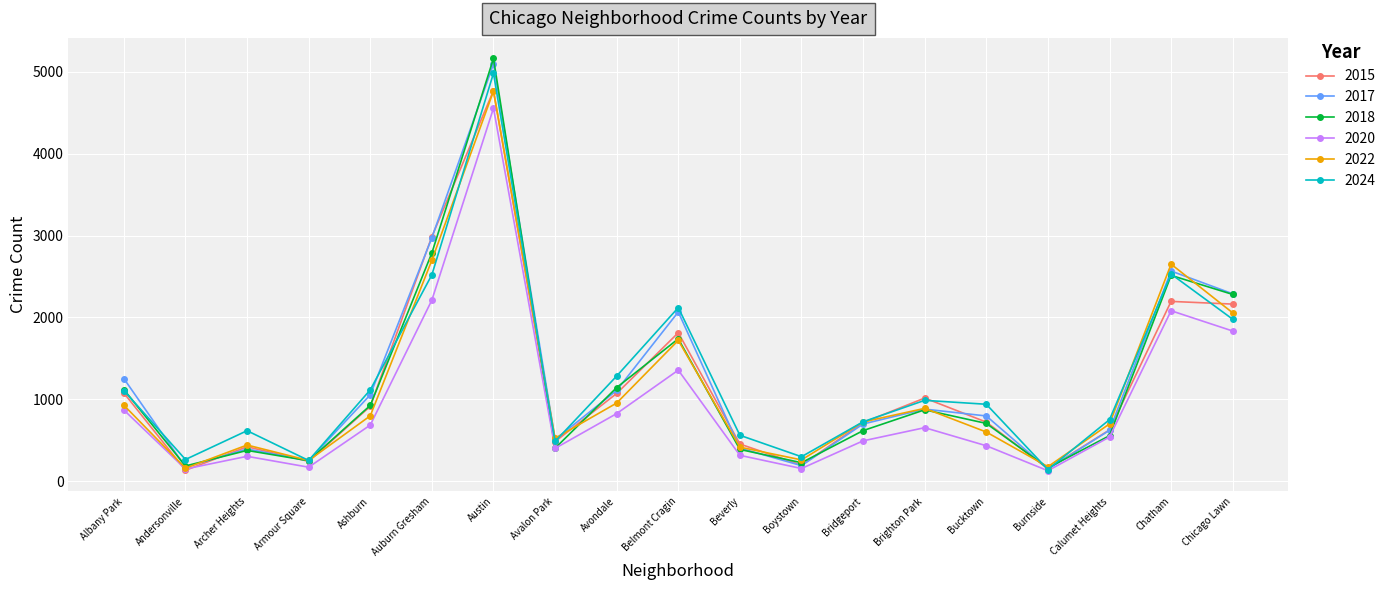

What is the approximate value of 2022 at Auburn Gresham, to the nearest 50?

2700